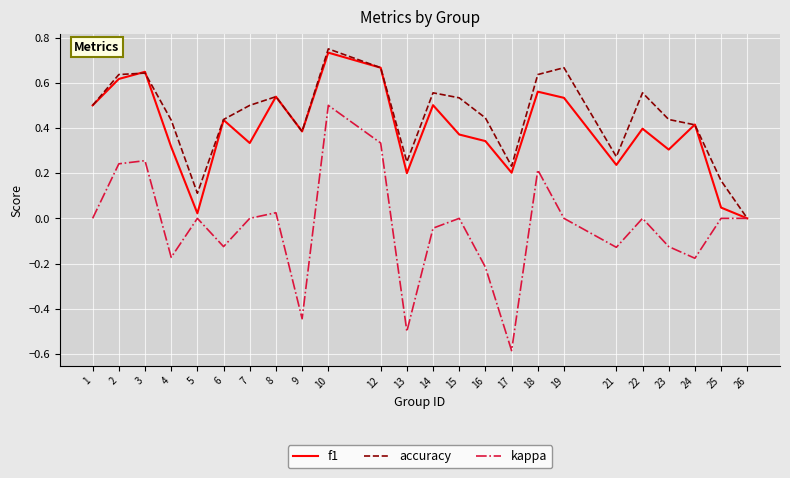

Which series has the widest spread of values?

kappa